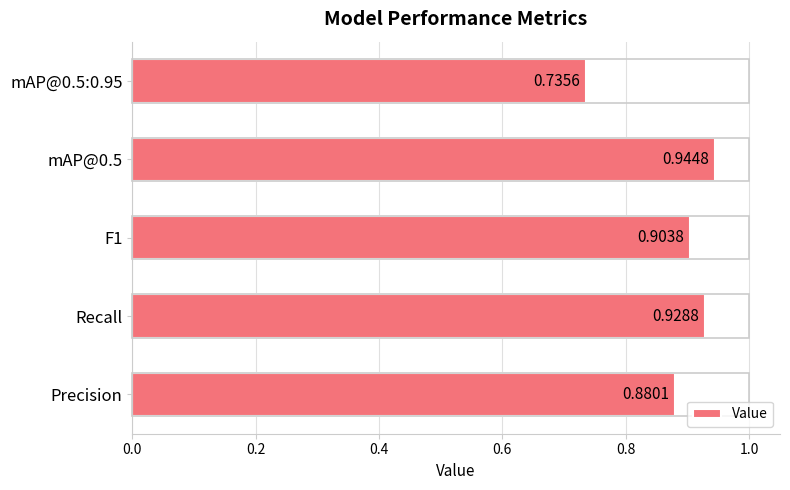

What is the difference between the second highest and minimum values?

0.2